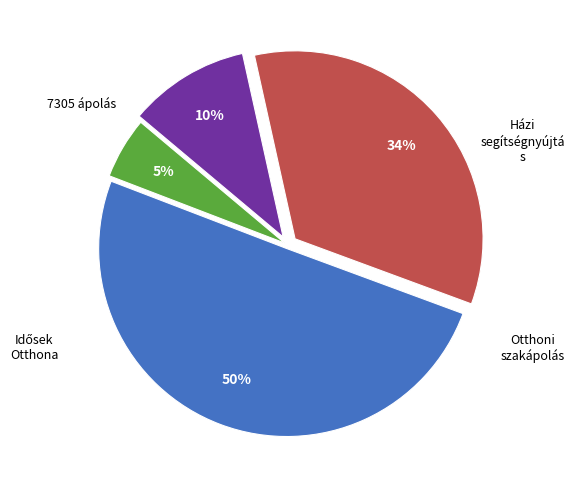

To the nearest percent, what is the difference between the largest and smallest slice percentages?

45%